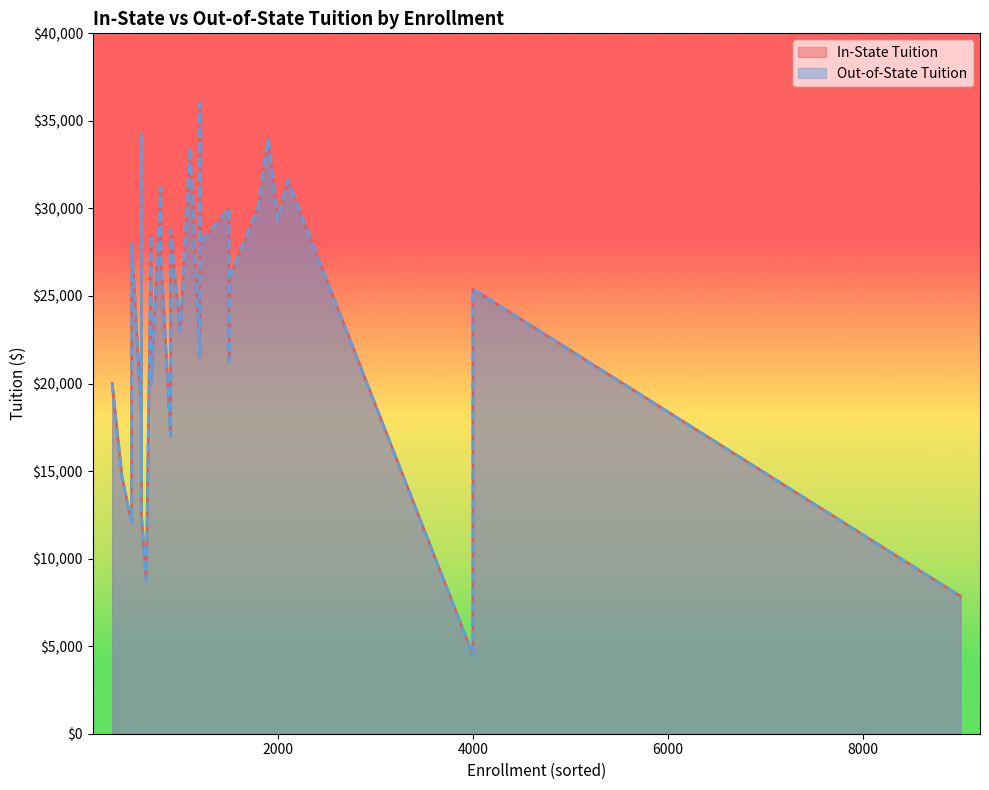

Which category has the highest value in the Out-of-State Tuition series?

1200